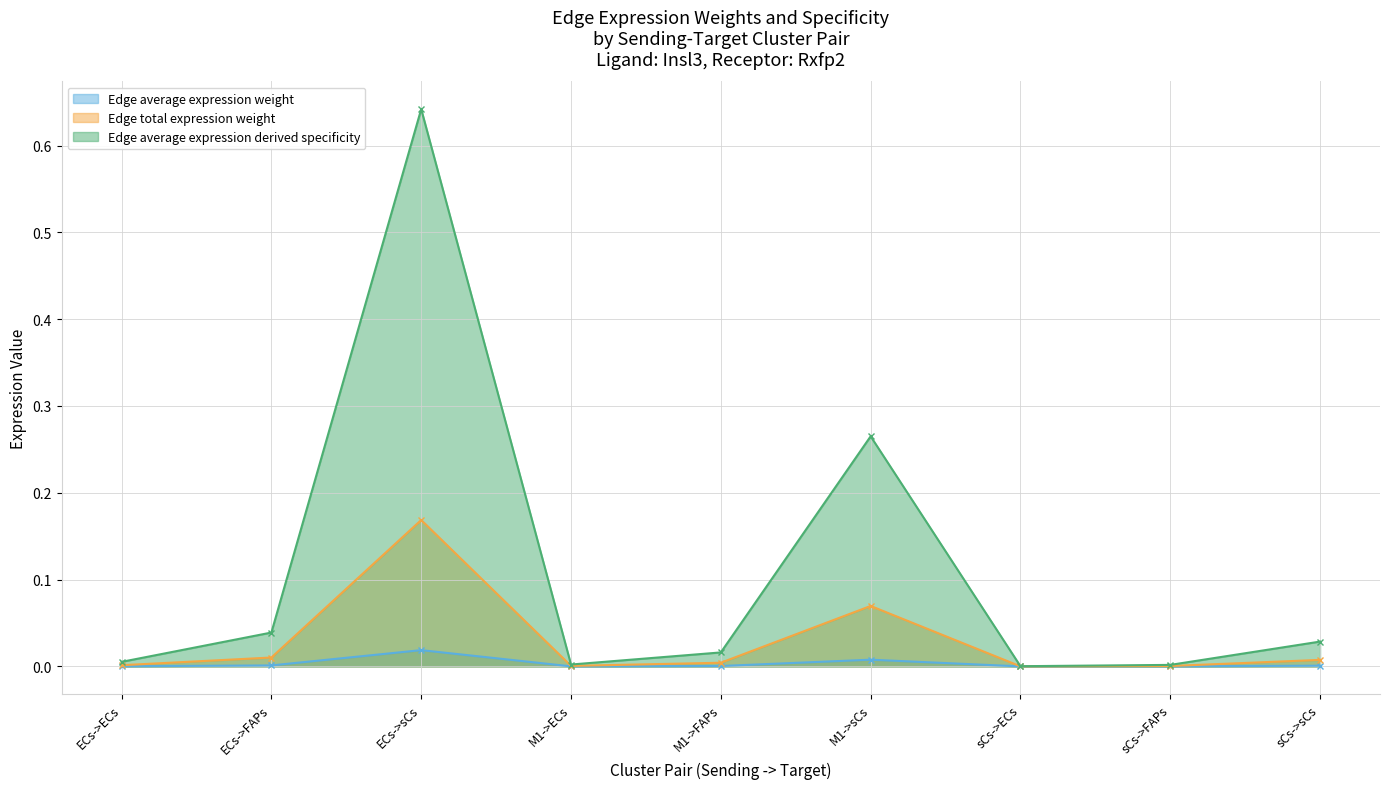

What position from the right is ECs->ECs?

9